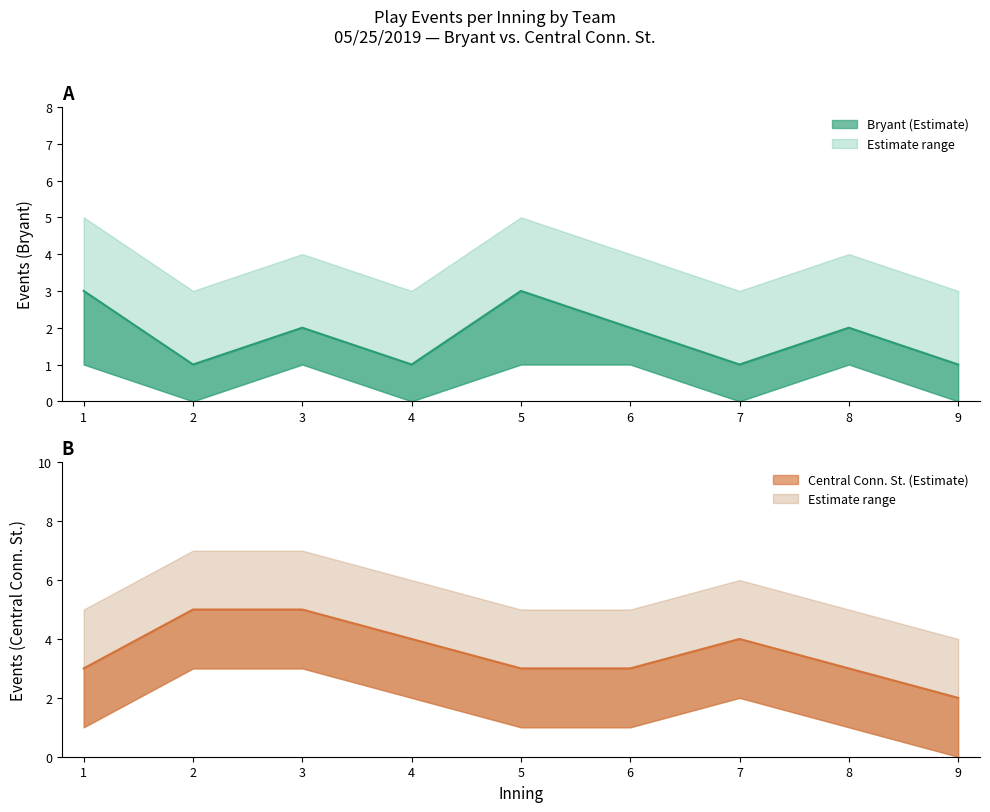

Read the Bryant value at 2.

1